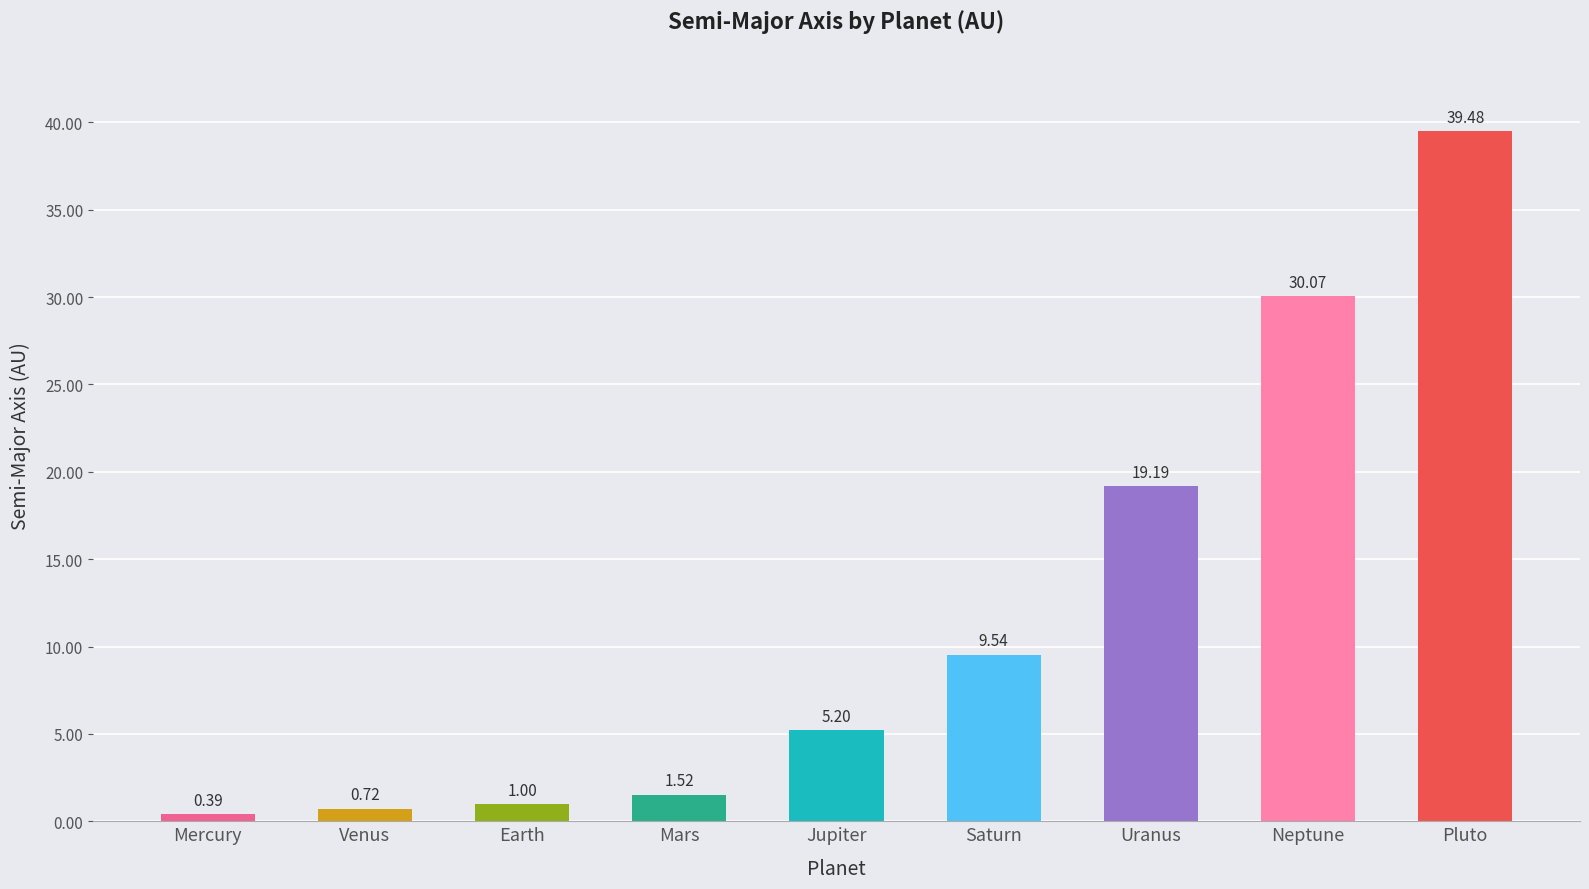

List the labels in order of value, largest first.

Pluto, Neptune, Uranus, Saturn, Jupiter, Mars, Earth, Venus, Mercury